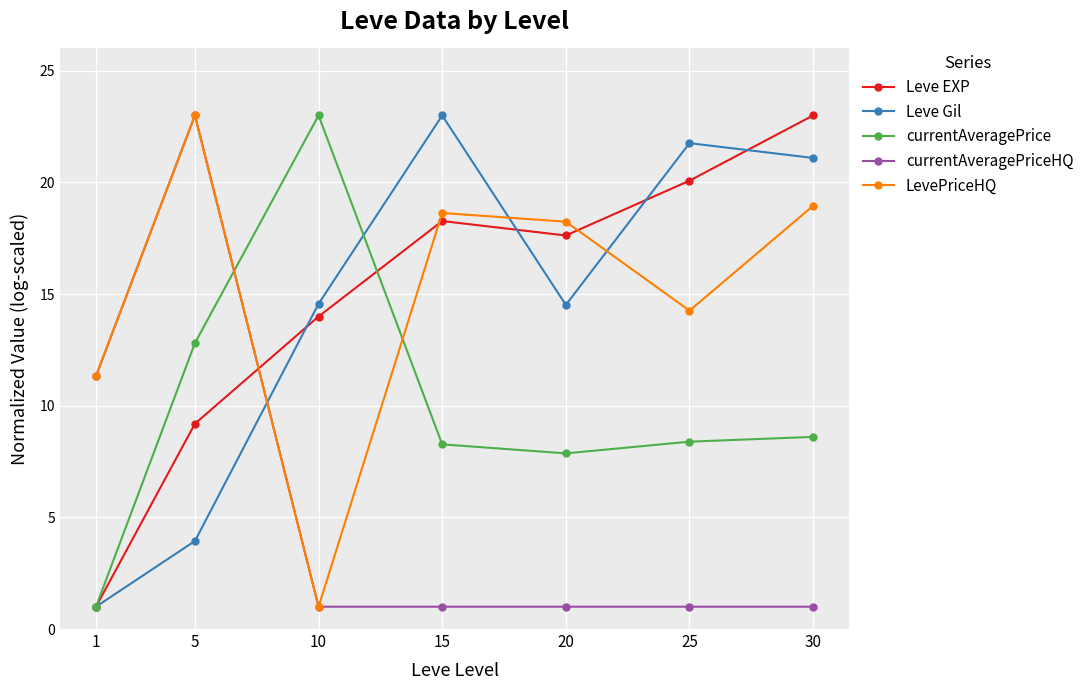

True or false: currentAveragePriceHQ has a value of 1.0 at 15.

True